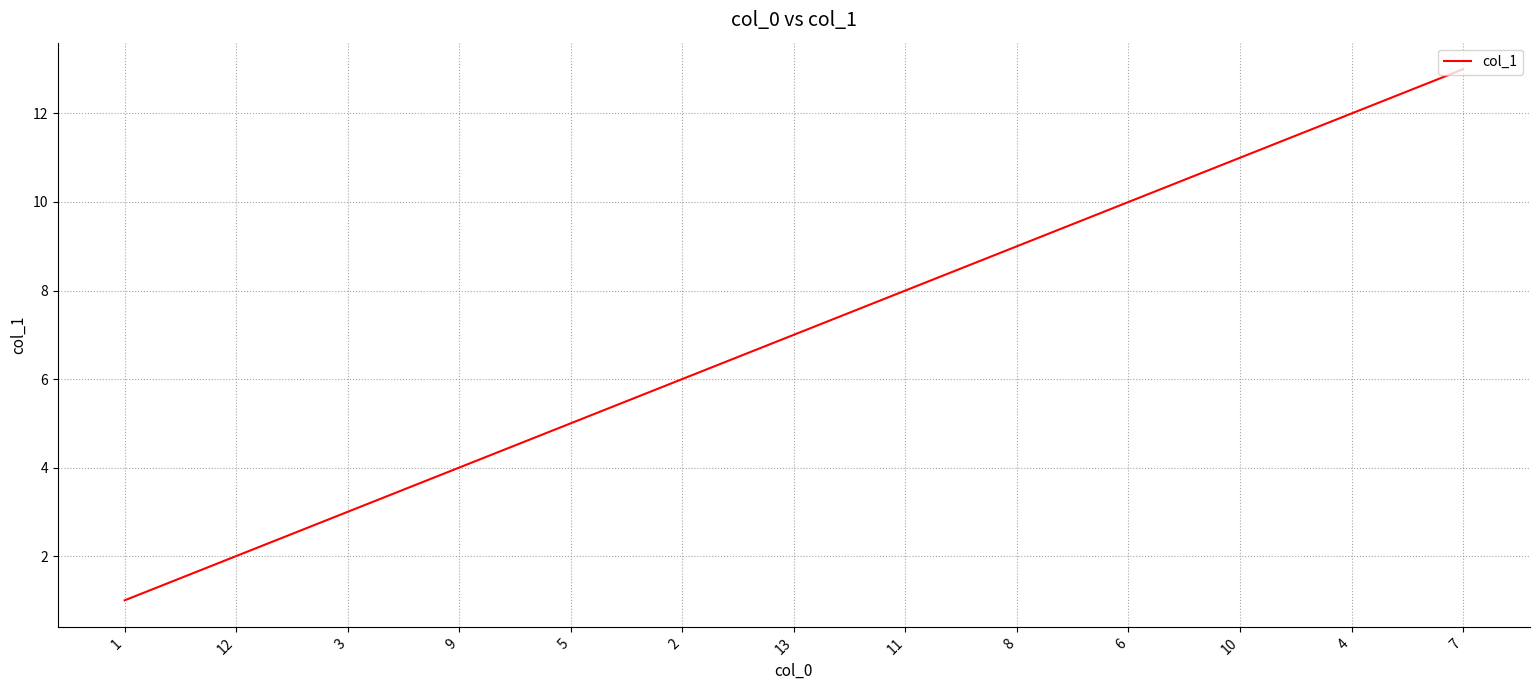

What is the sum of all values?

91